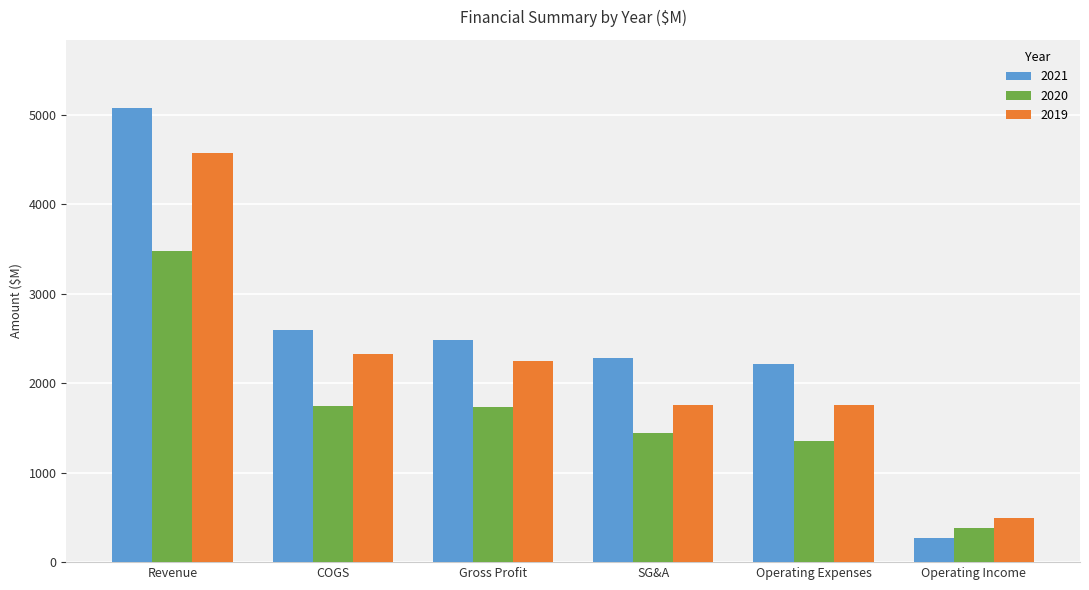

How many distinct data groups are displayed?

3